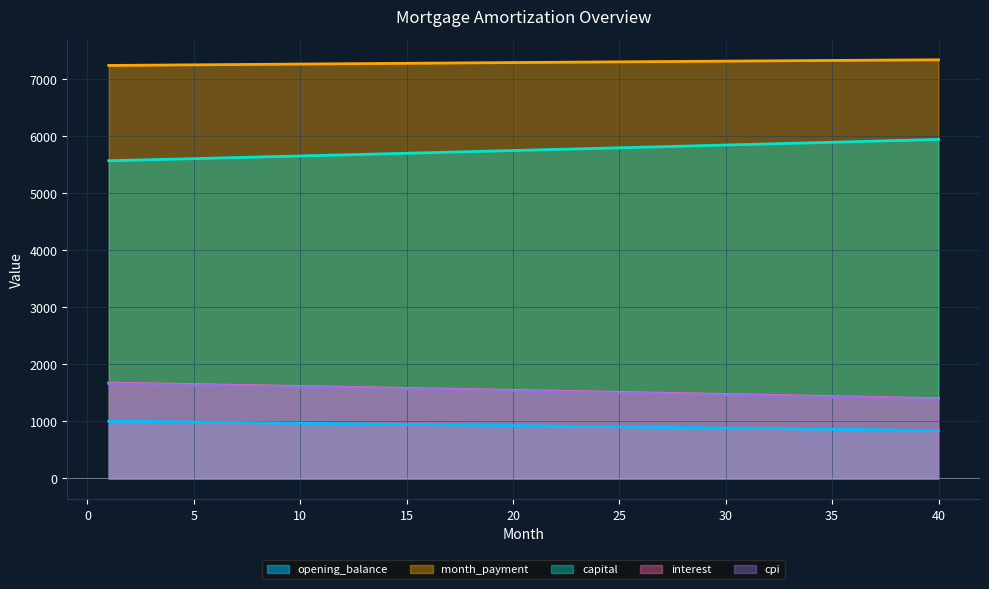

True or false: interest and month_payment intersect in this chart.

False